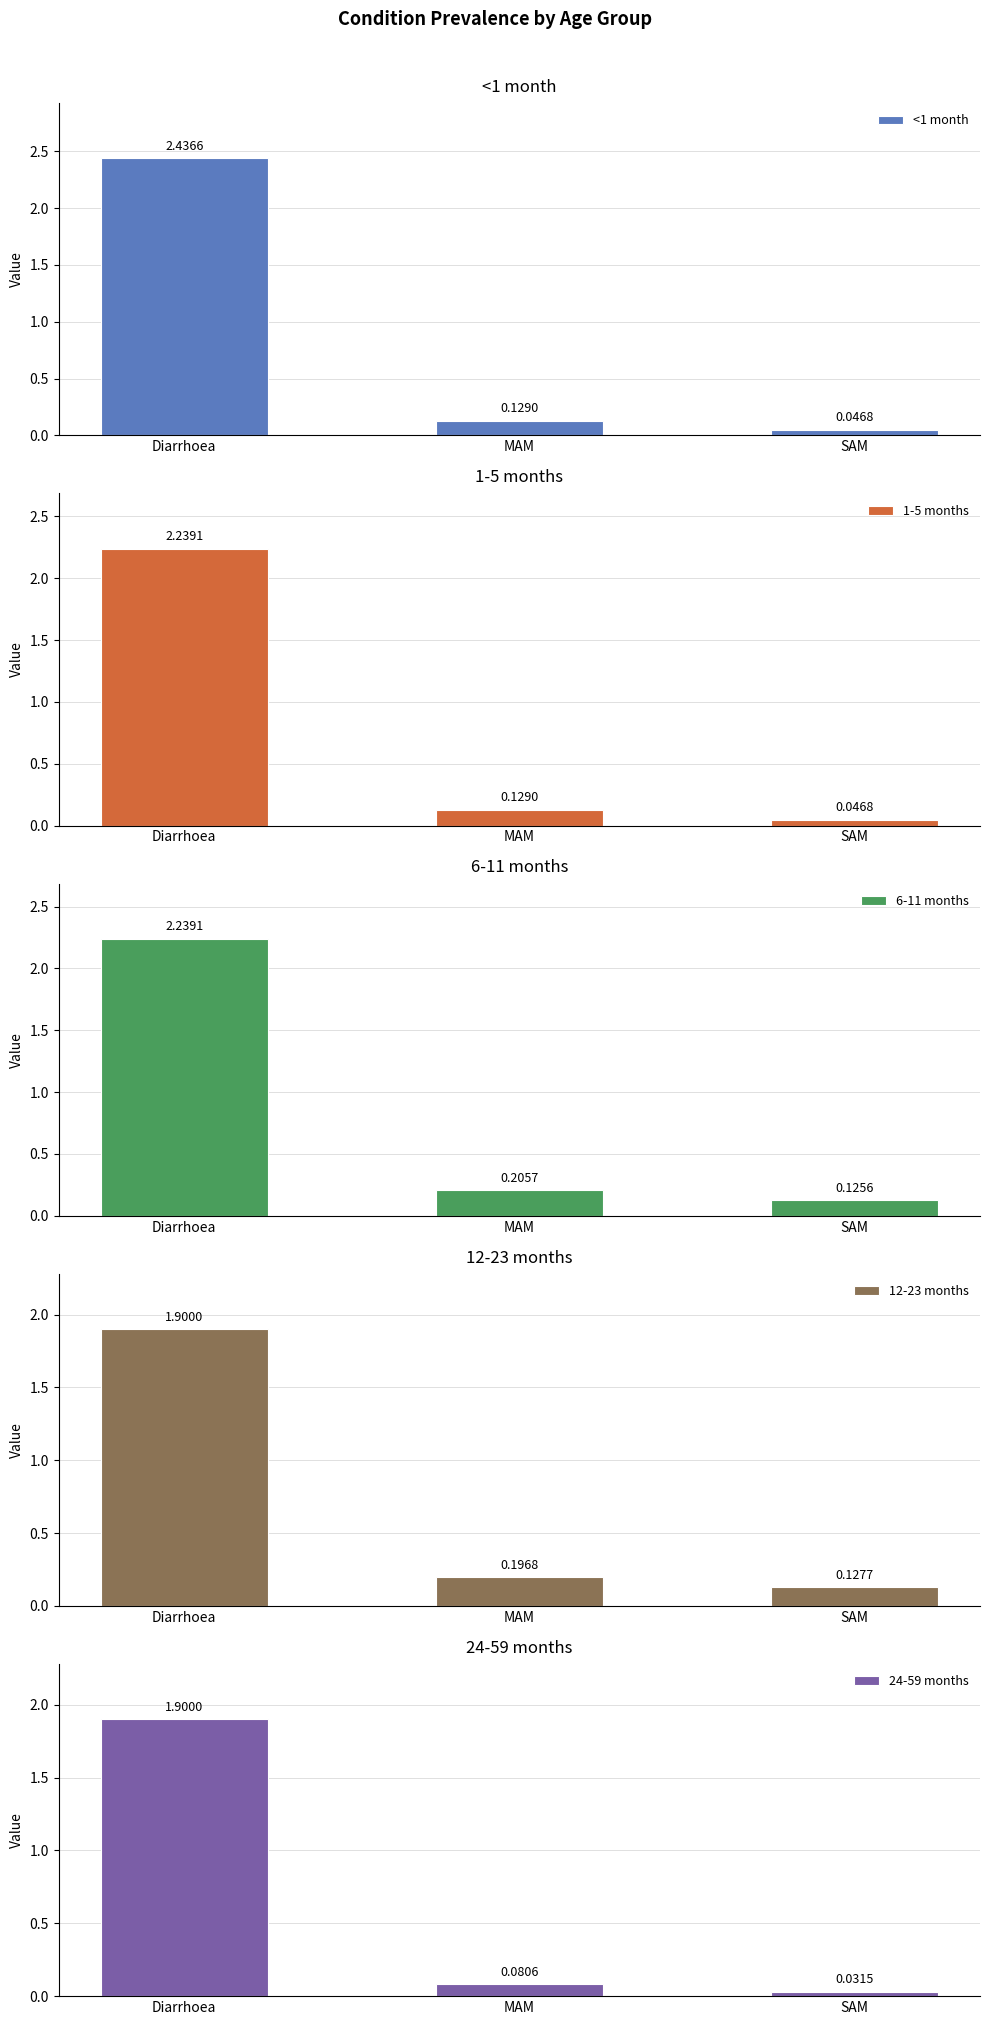

At how many categories does at least one series exceed 1?

1